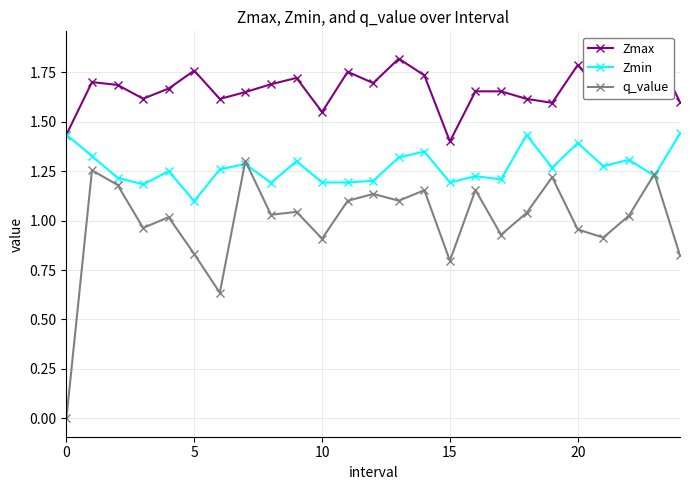

True or false: Zmax and q_value cross at least once.

False